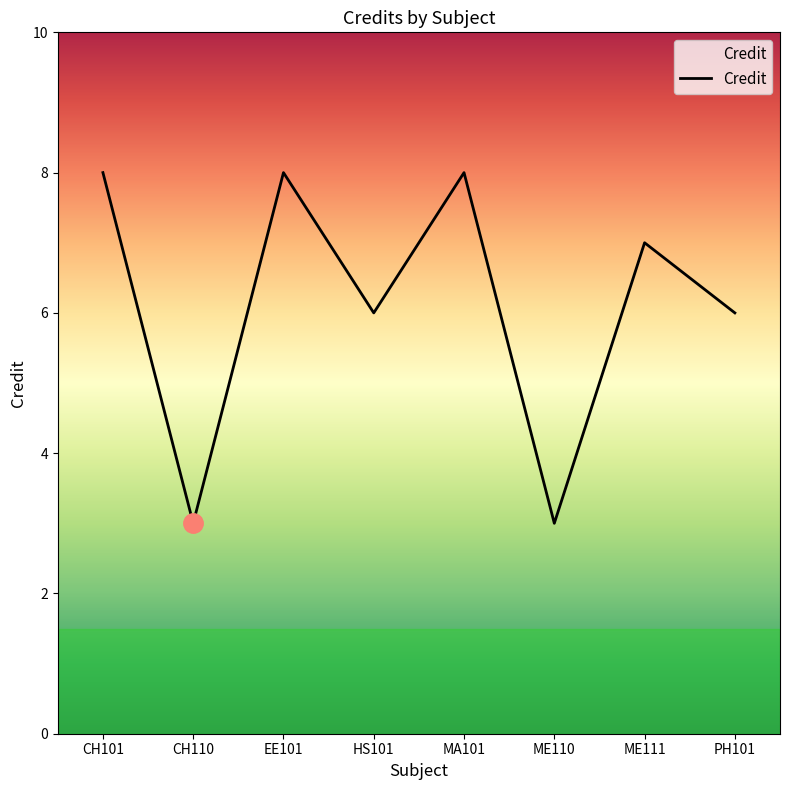

What is the difference between the maximum and minimum values?

5